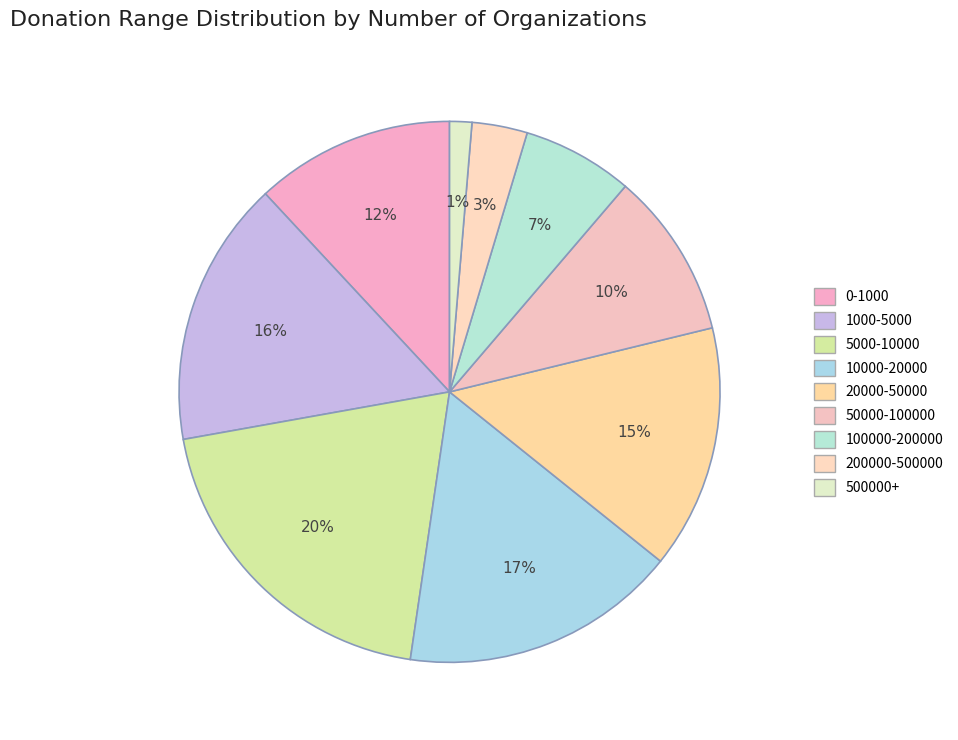

Count the number of slices in the pie.

9